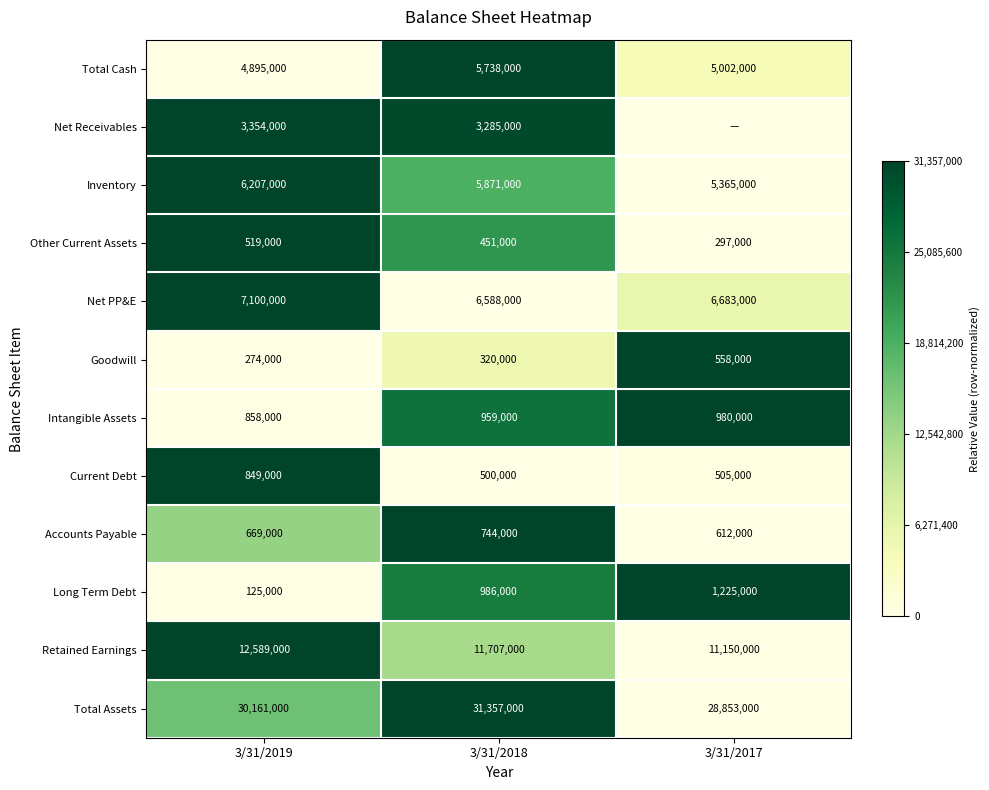

Which category has the highest value across all series?

3/31/2018